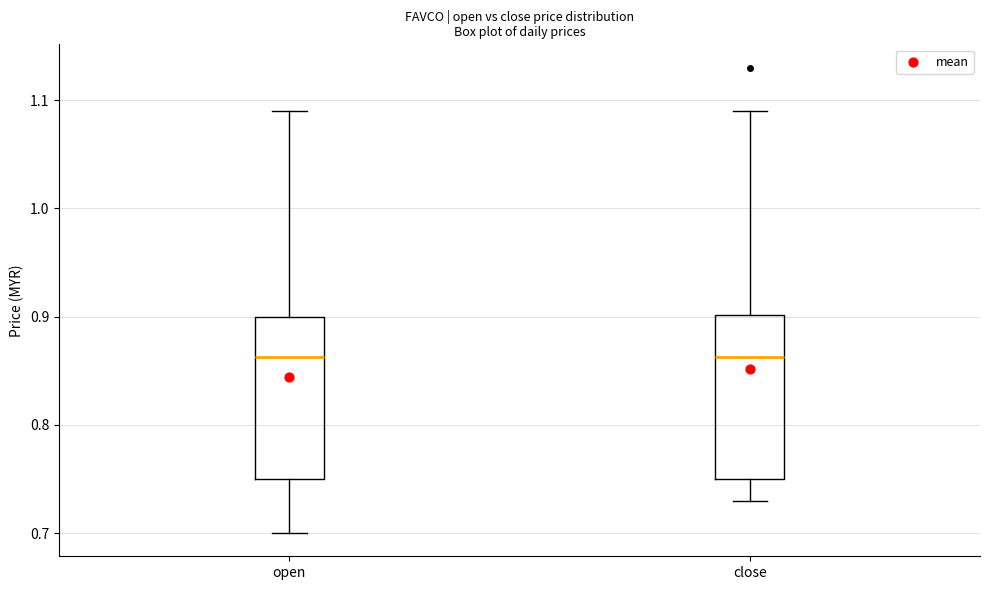

Reading left to right, read every box against the y-axis: the position of its median line, the range the box covers, and the ends of its whiskers. The values are not printed on the chart, so give them approximately, as read against the axis.

open: median 0.86, box 0.75 to 0.90, whiskers 0.70 to 1.09
close: median 0.86, box 0.75 to 0.90, whiskers 0.73 to 1.09